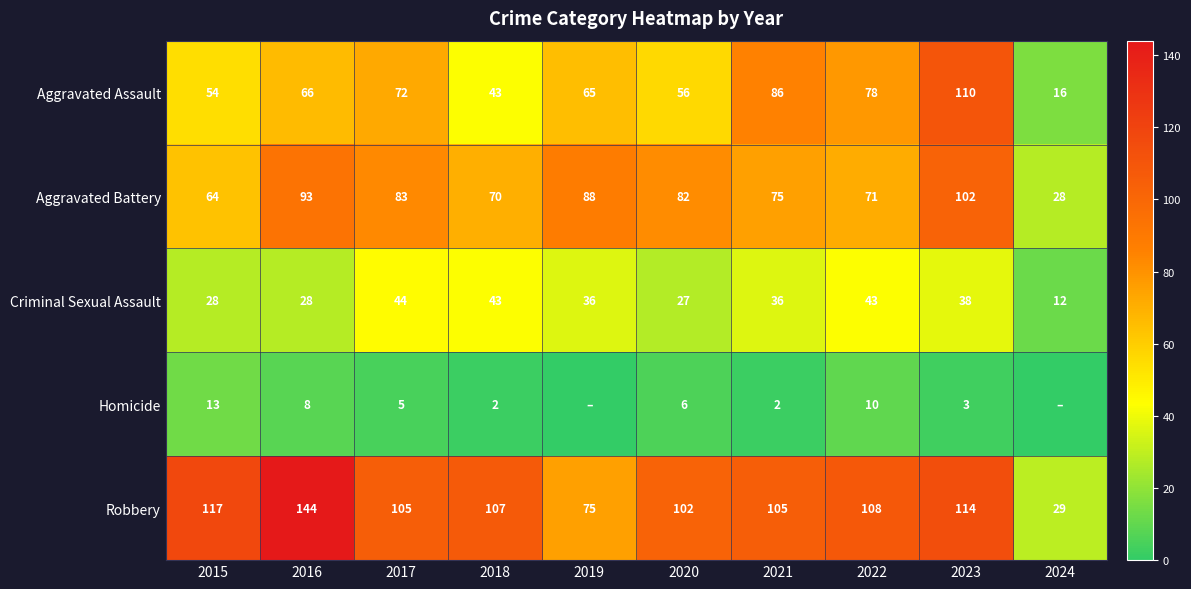

Where does the Robbery series first go above 107?

2015